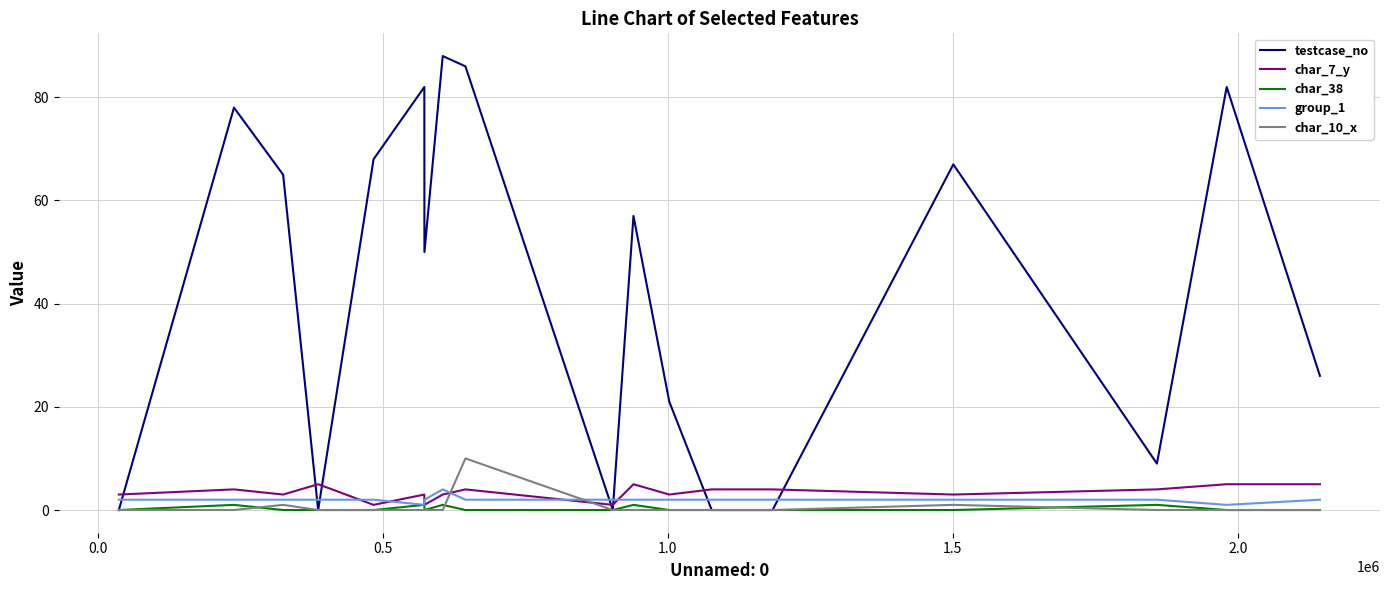

What is the maximum value shown in the chart?

88